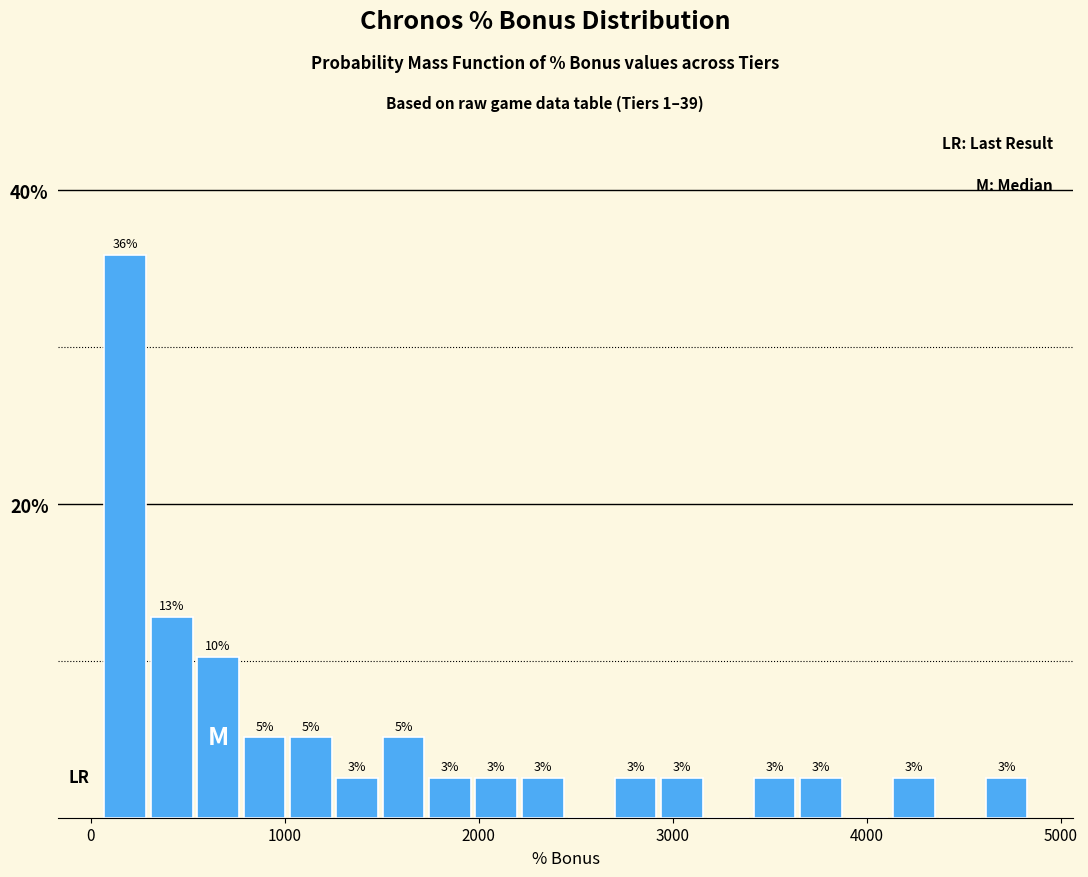

Read against the x-axis, roughly where is the centre of the tallest bar?

200